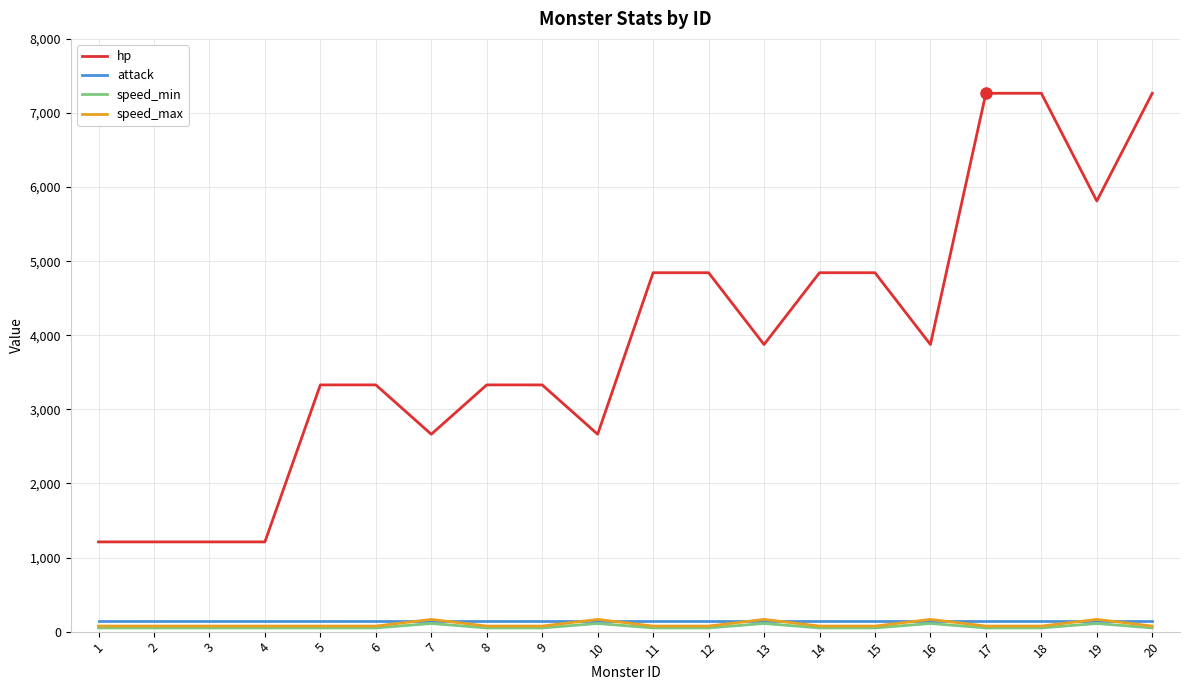

What is the greatest value displayed?

7266